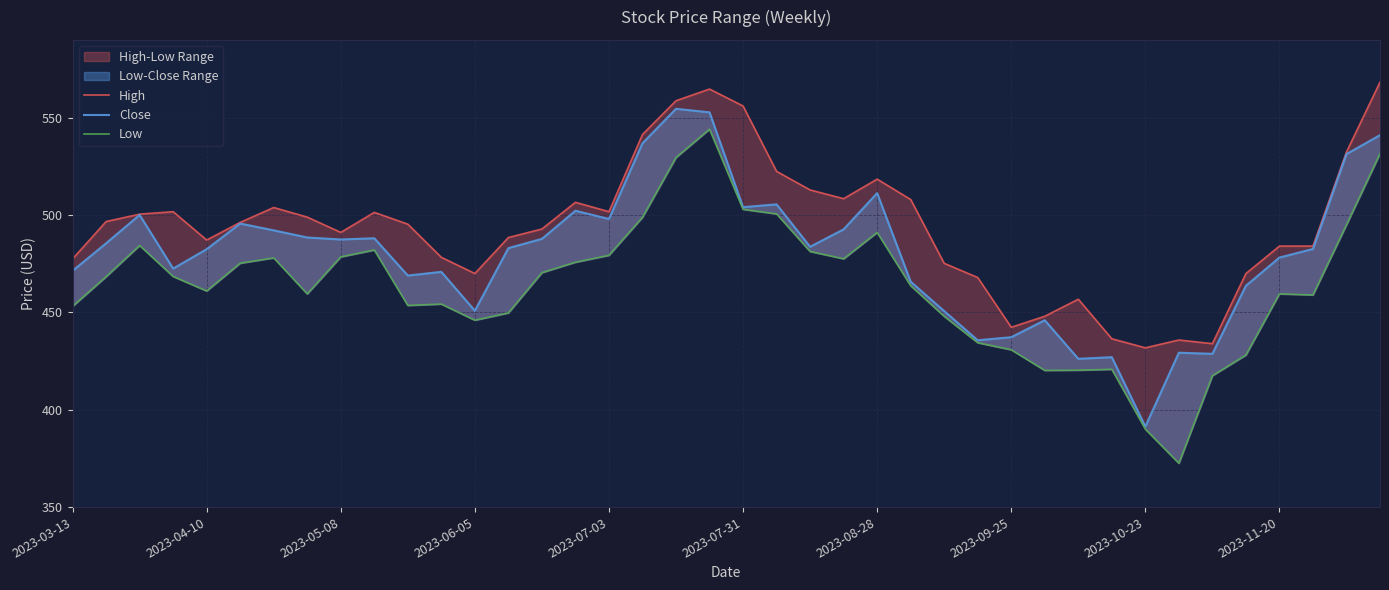

Reading left to right, extract all data points from this chart.

High: 477.5	496.7	500.5	501.8	487.2	496.2	503.9	499.0	491.1	501.4	495.3	478.3	470.0	488.5	492.9	506.6	501.8	541.4	558.8	564.7	556.0	522.5	512.9	508.4	518.5	508.0	475.2	467.9	442.4	448.0	456.8	436.5	431.8	435.8	434.0	470.0	484.1	484.1	532.4	568.3
Close: 471.4	485.5	500.1	472.5	482.5	495.6	492.2	488.5	487.5	488.1	468.9	470.8	450.9	483.0	487.8	502.2	498.0	536.9	554.6	552.8	504.1	505.5	483.7	492.7	511.3	465.8	450.7	435.7	437.3	446.0	426.2	427.0	391.4	429.3	428.7	463.7	478.2	482.6	531.3	541.1
Low: 453.1	468.4	484.4	468.5	461.0	475.3	478.0	459.5	478.5	482.1	453.6	454.3	446.0	449.8	470.4	475.8	479.3	498.9	529.6	544.1	503.0	500.6	481.3	477.5	491.1	463.8	448.0	434.4	430.8	420.2	420.3	420.8	390.1	372.5	417.5	428.1	459.5	459.0	495.0	531.6